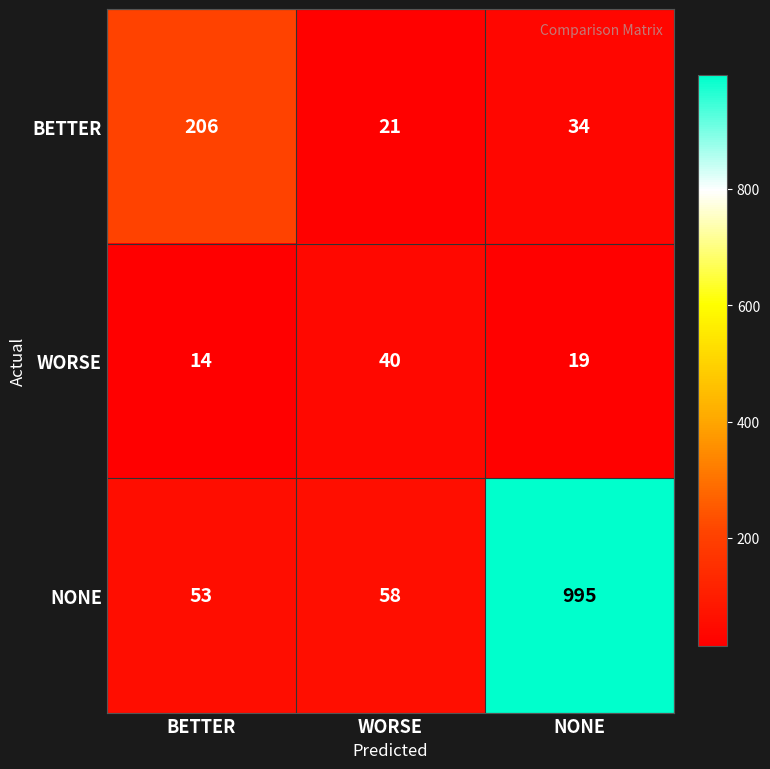

Reading right to left, list all the values displayed in this chart.

BETTER: 34	21	206
WORSE: 19	40	14
NONE: 995	58	53